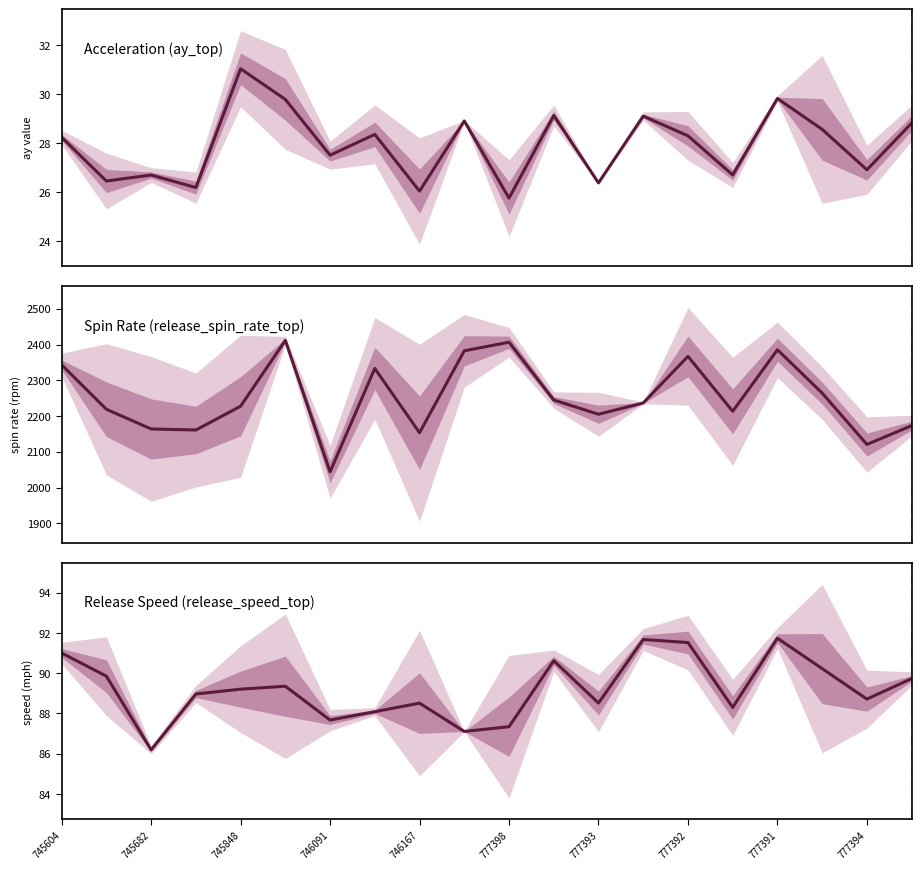

True or false: Release Speed (release_speed_top) has more than 0 points higher than both neighbors.

True